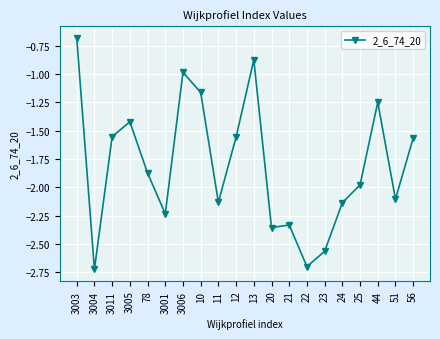

Between 3004 and 25, which is larger?

25